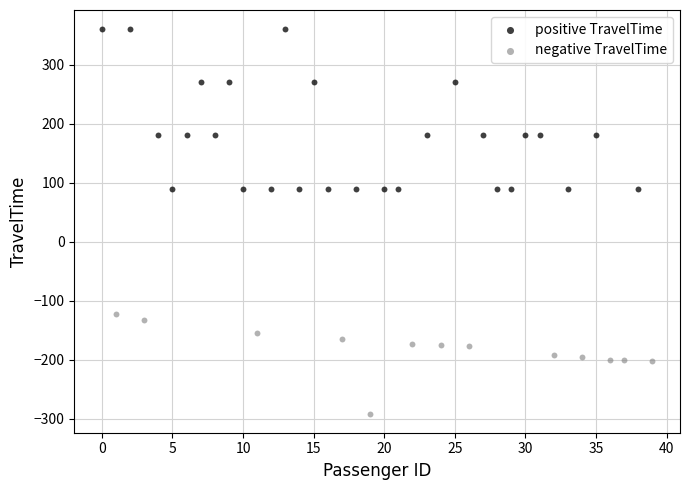

Which series reaches the minimum Y coordinate?

negative TravelTime